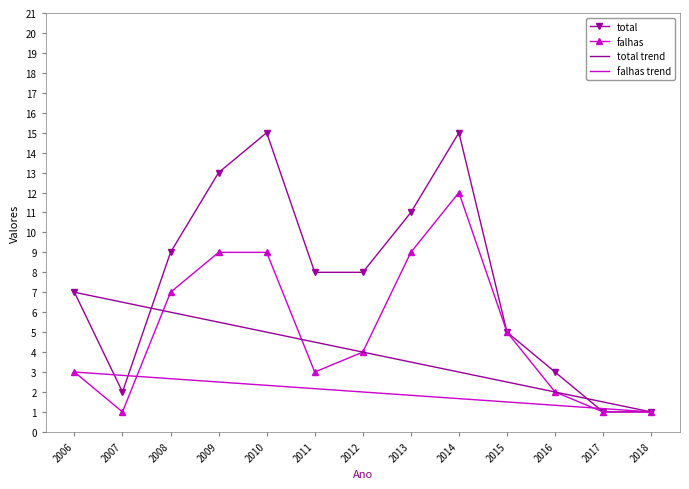

How many lines are shown in the chart?

2